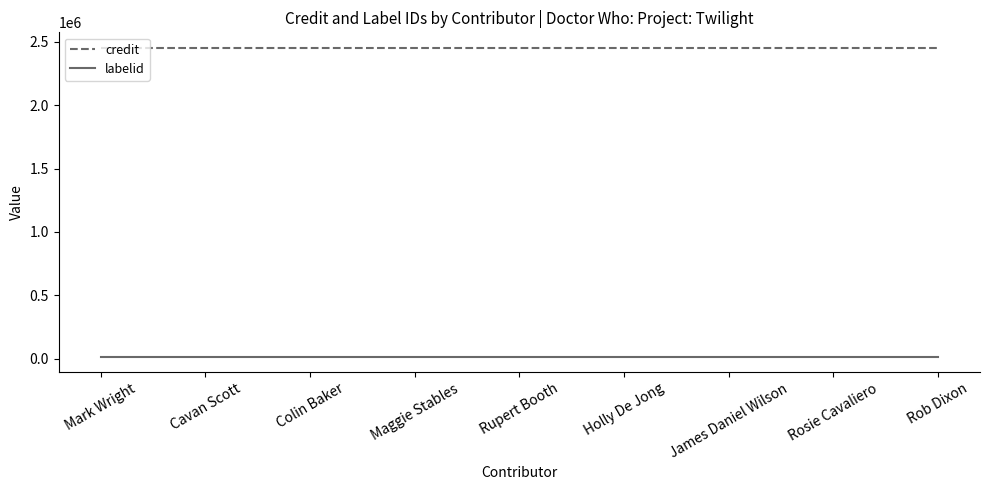

What is the maximum value shown in the chart?

2454078